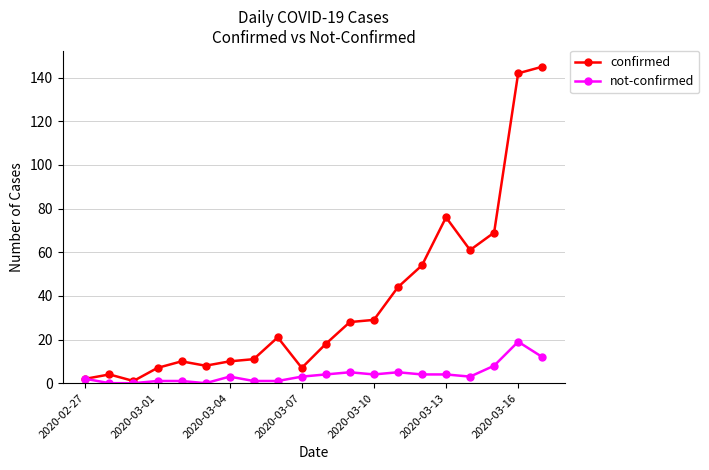

Count the number of data series in this chart.

2